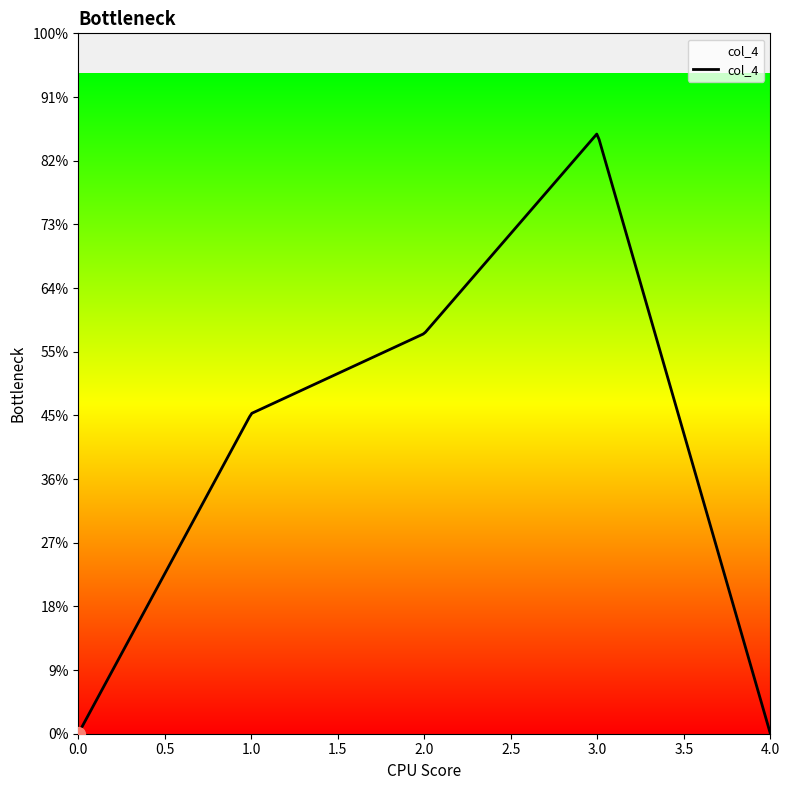

How many lines are shown in the chart?

1